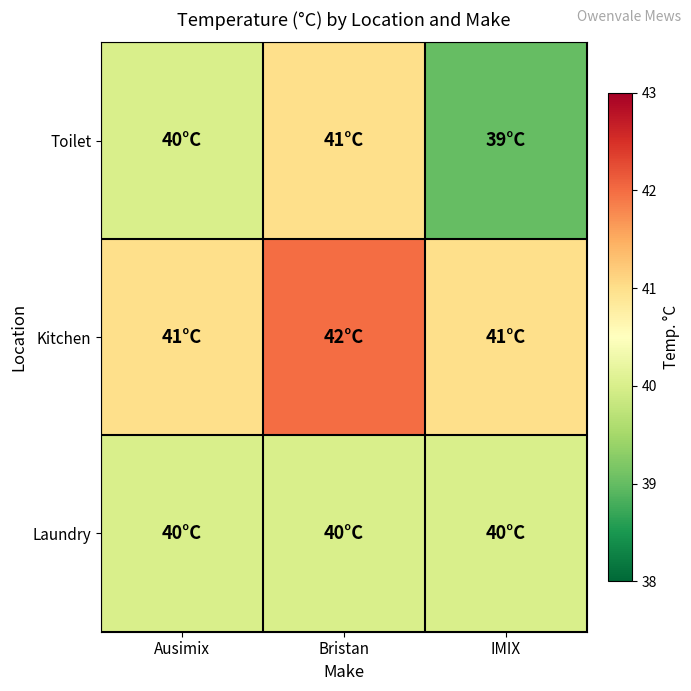

Reading left to right, list all the values displayed in this chart.

Toilet: Ausimix=40	Bristan=41	IMIX=39
Kitchen: Ausimix=41	Bristan=42	IMIX=41
Laundry: Ausimix=40	Bristan=40	IMIX=40